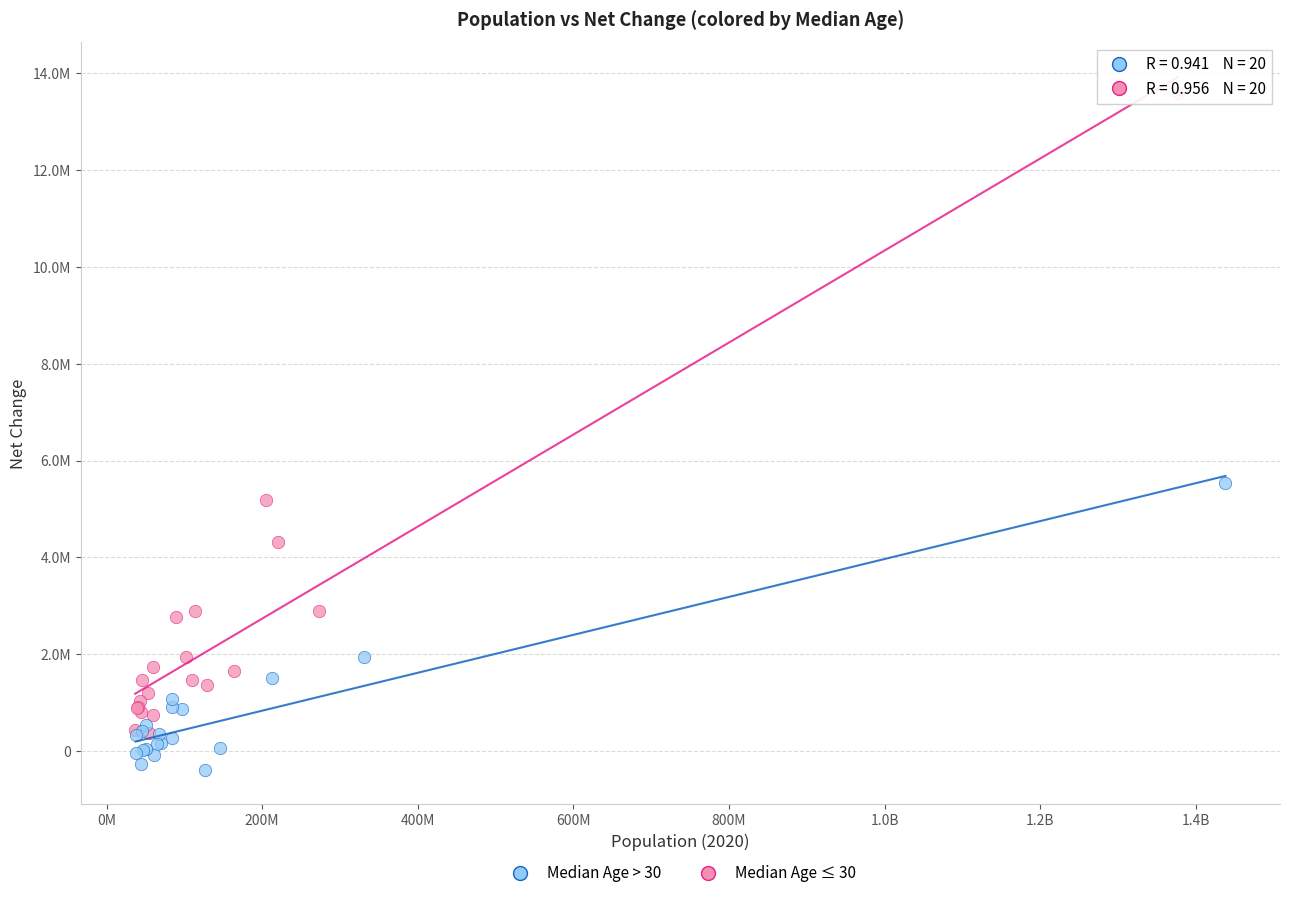

Which series has the largest Y range (max minus min)?

Median Age ≤ 30